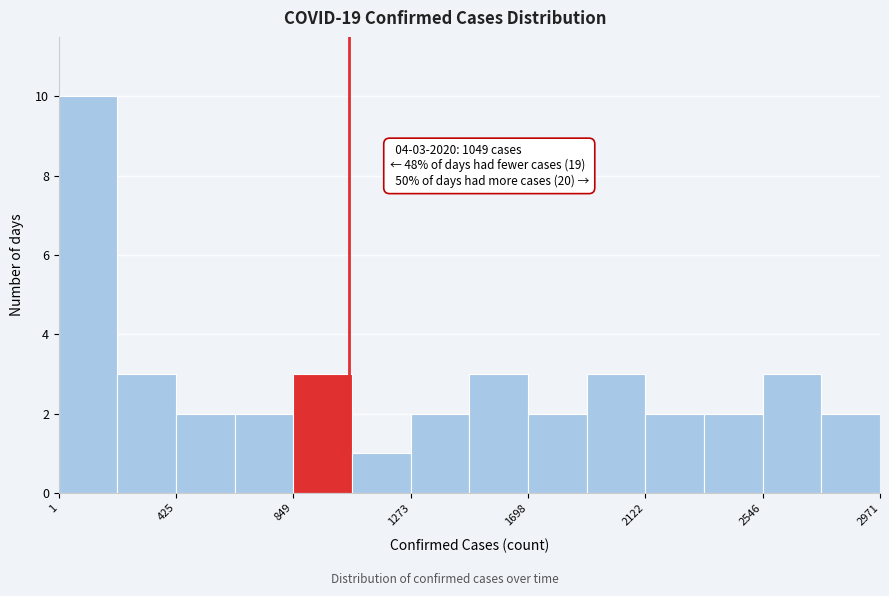

Which range on the x-axis has the tallest bar?

0 to 200